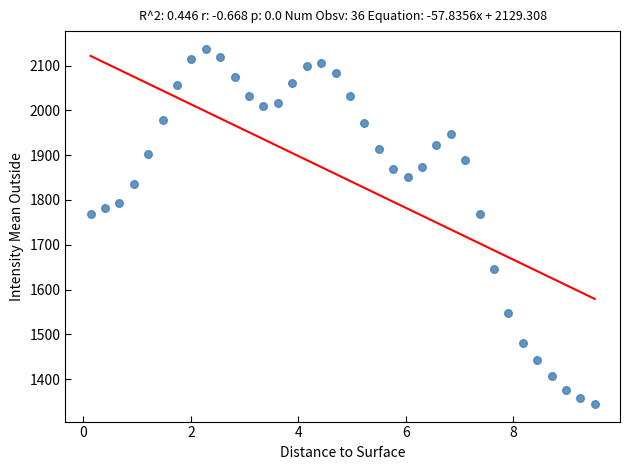

What is the range of Y values (max minus min)?

792.5